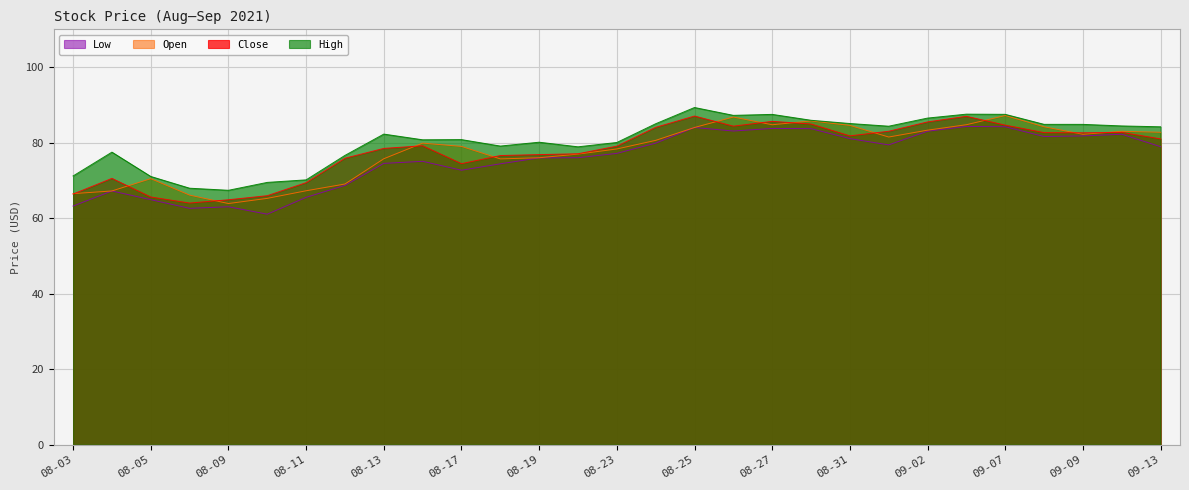

What is the label of the 12th point from the left?

2021-08-18